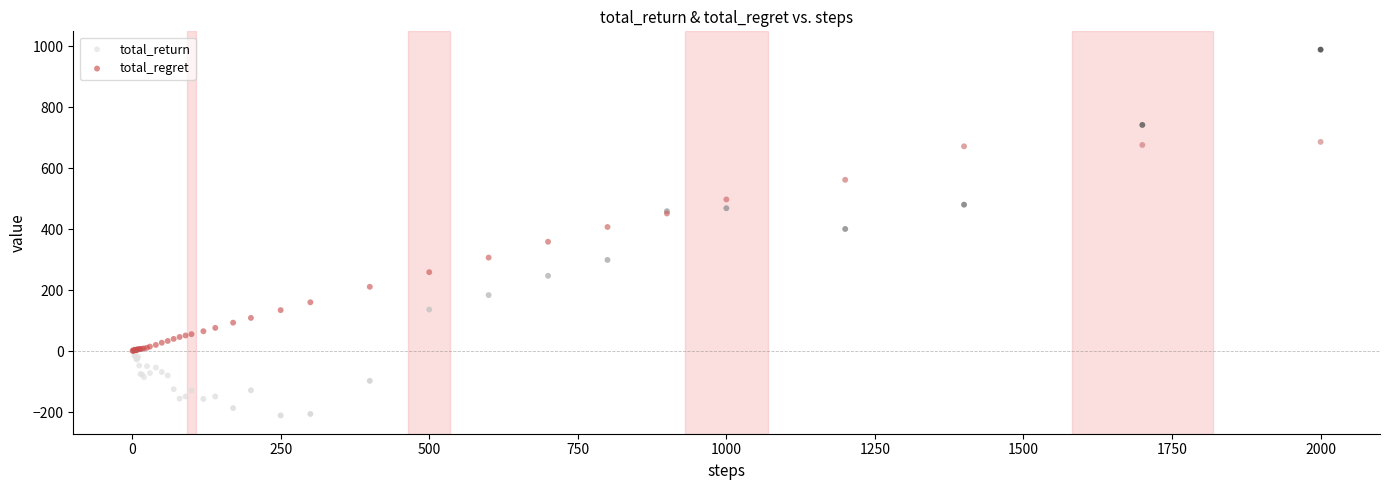

In the total_regret series, what Y value is closest to 343?

358.7